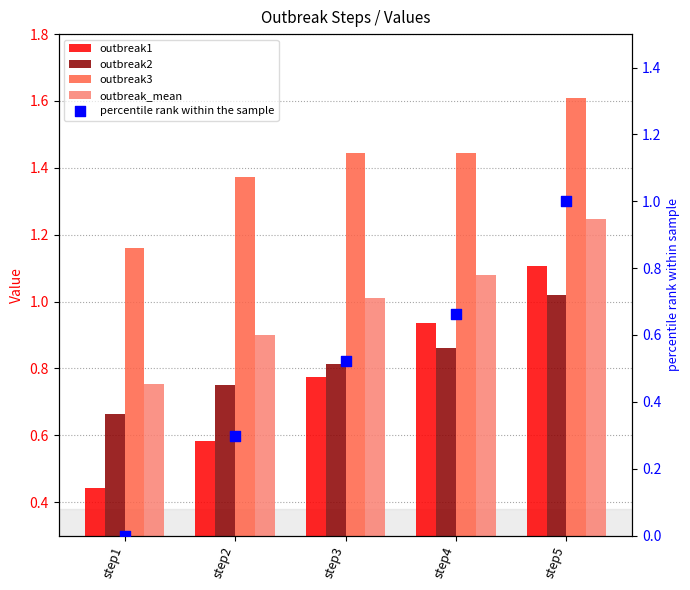

Is the value of outbreak3 at step4 greater than the value of outbreak1 at step2?

Yes